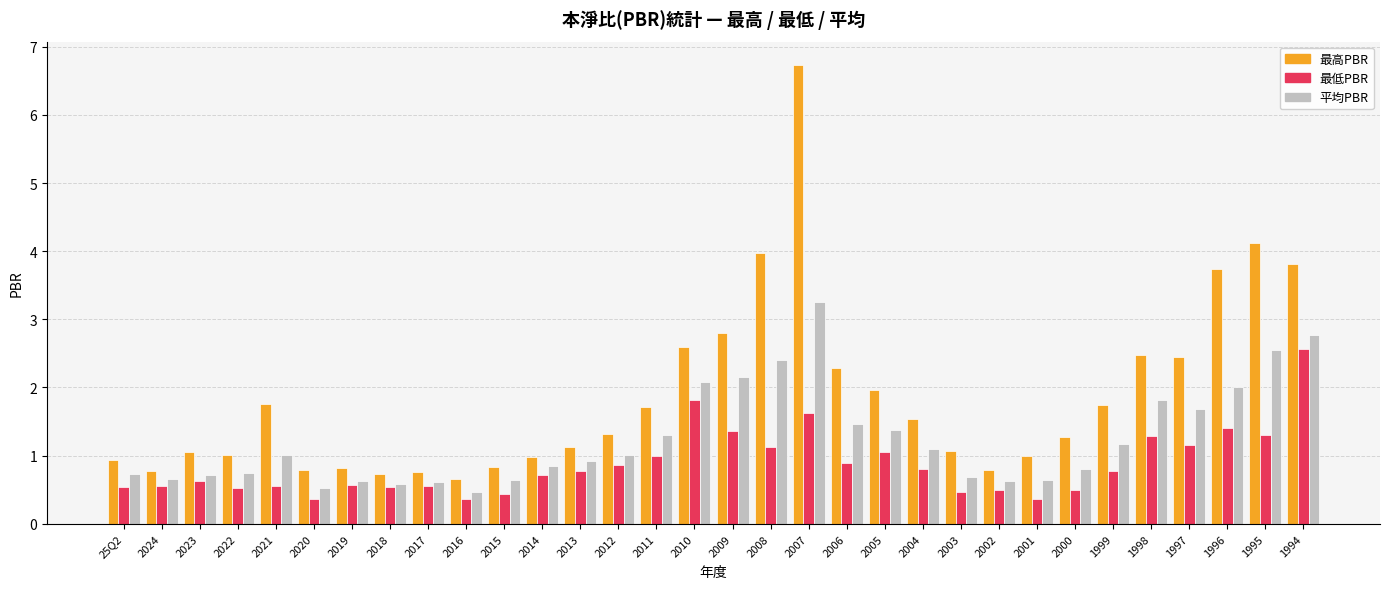

Rank the series by their average value, from highest to lowest.

最高PBR, 平均PBR, 最低PBR